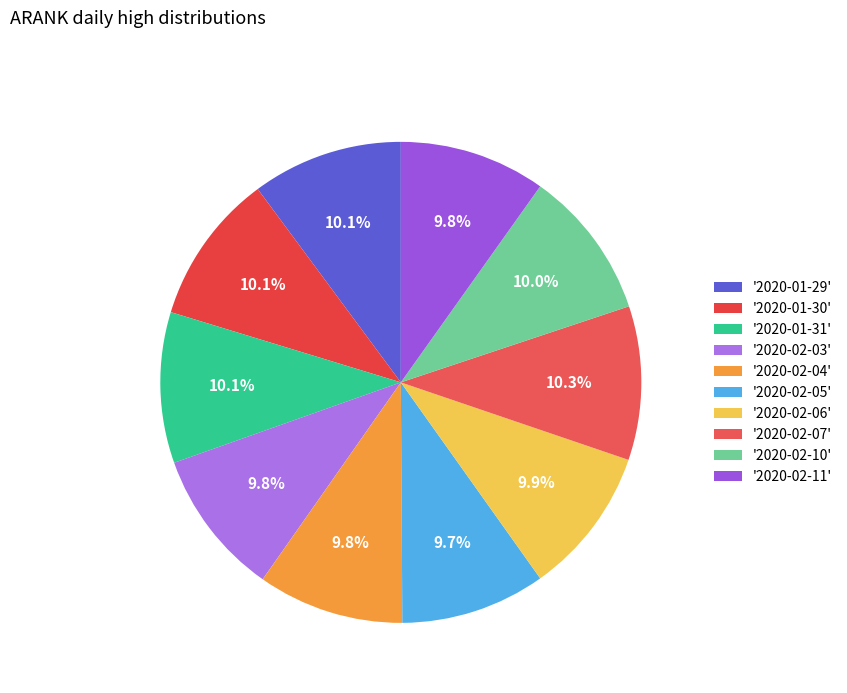

How many slices are in this pie chart?

10